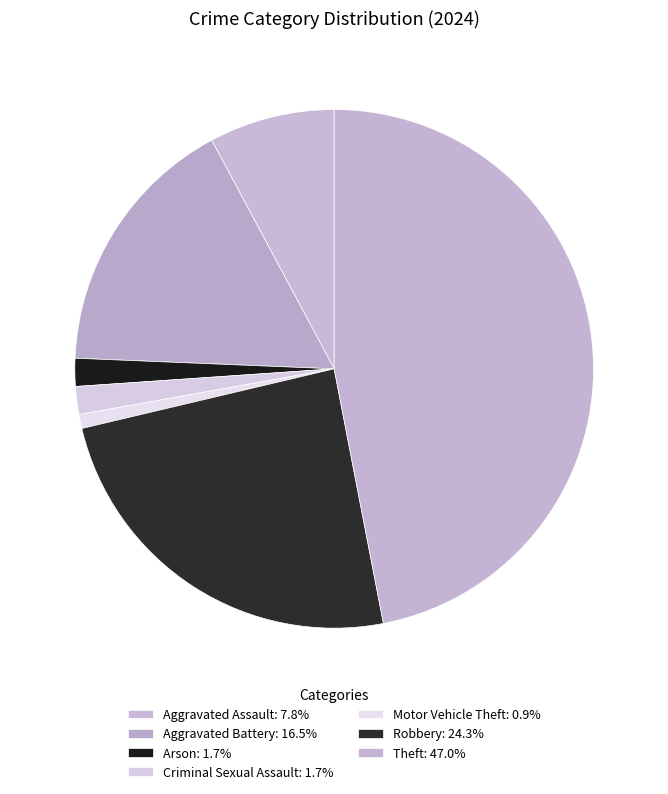

How many slices are in this pie chart?

7